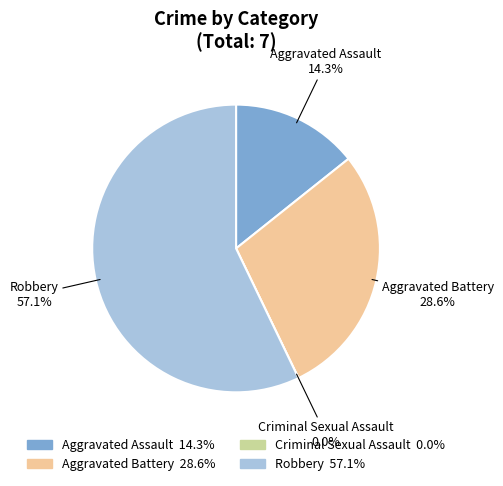

Which slice is the largest?

Robbery